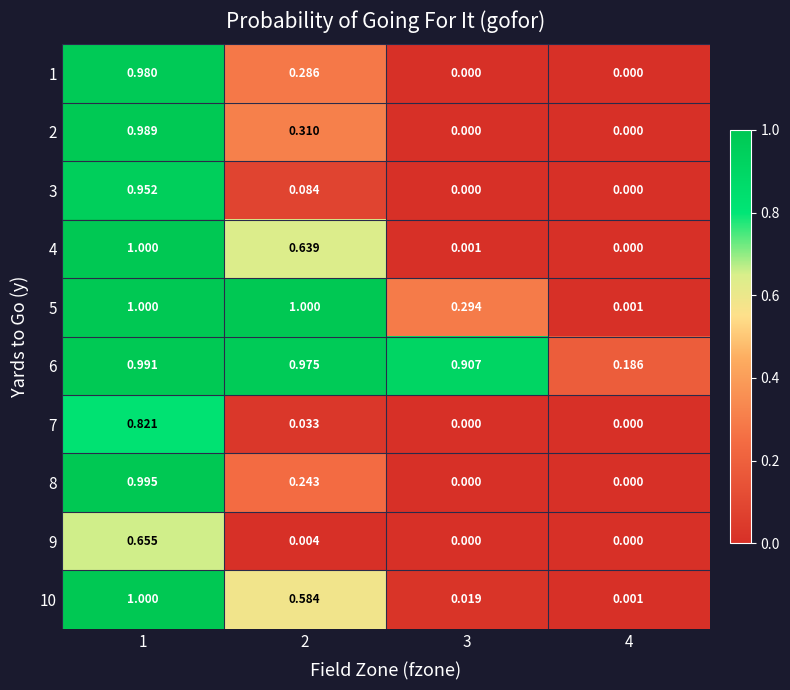

Which series changed the most between 2 and 4?

5